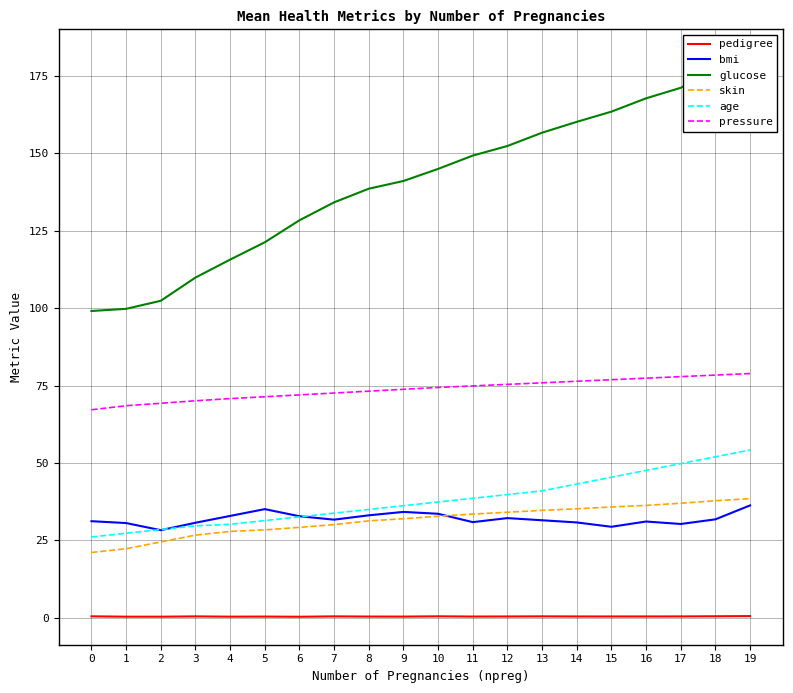

Does the chart have visible grid lines?

Yes